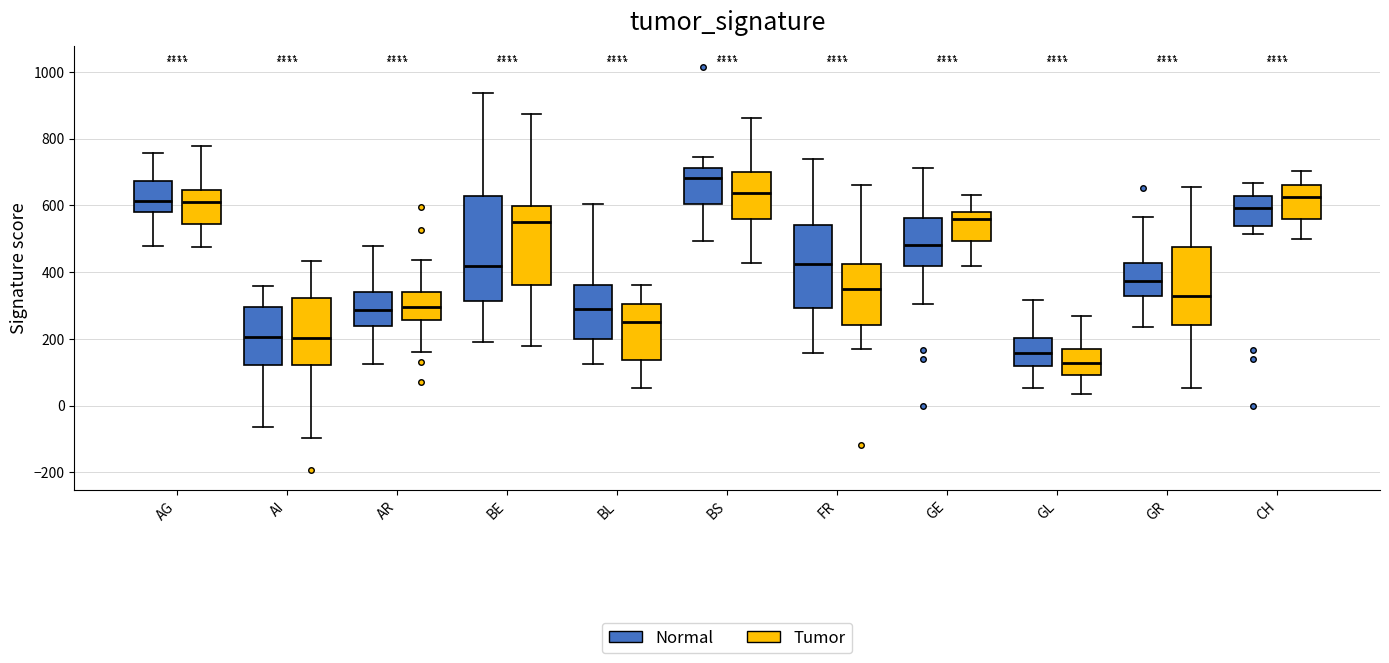

Where does the lower whisker of the box for CH (Tumor) end on the y-axis? The values are not printed on the chart, so give them approximately, as read against the axis.

500